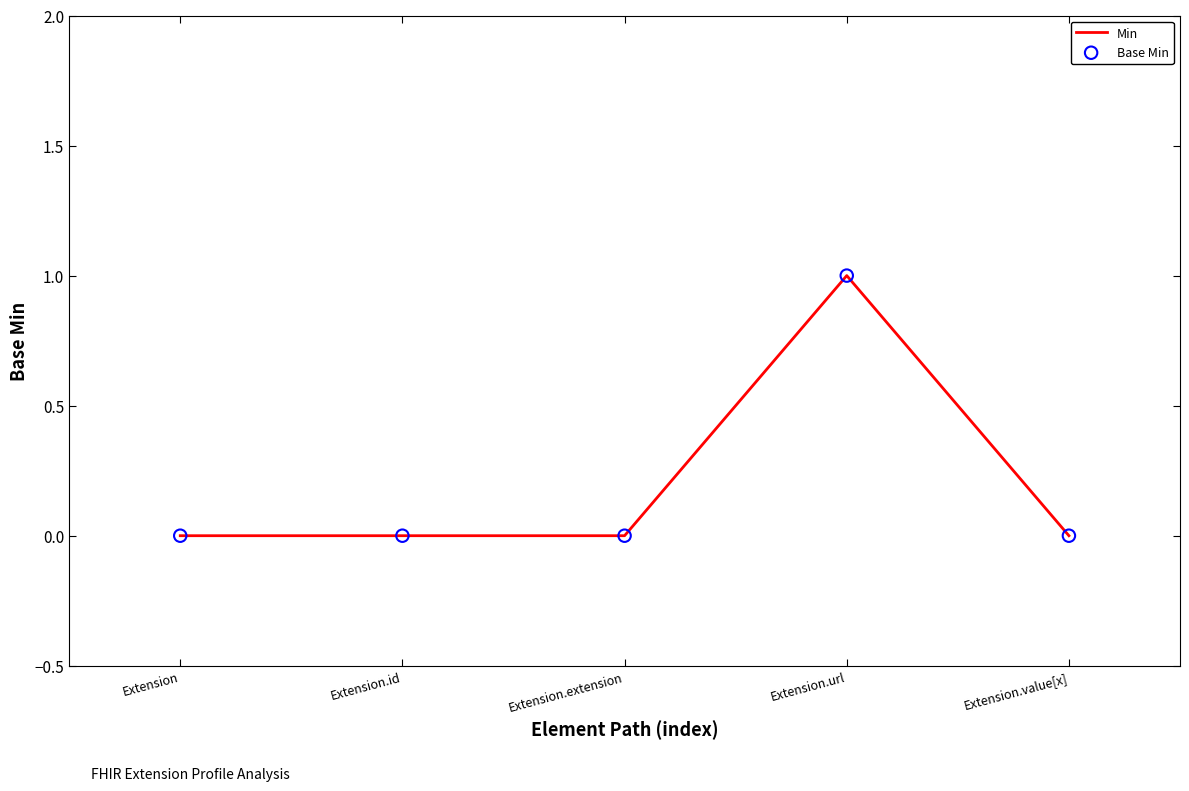

What position from the left is Extension?

1